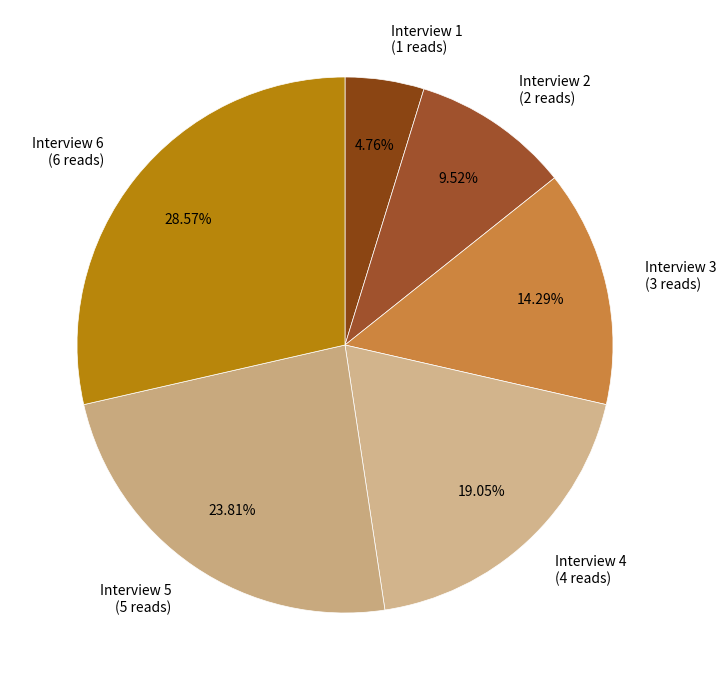

To the nearest percent, what is the average slice percentage?

17%